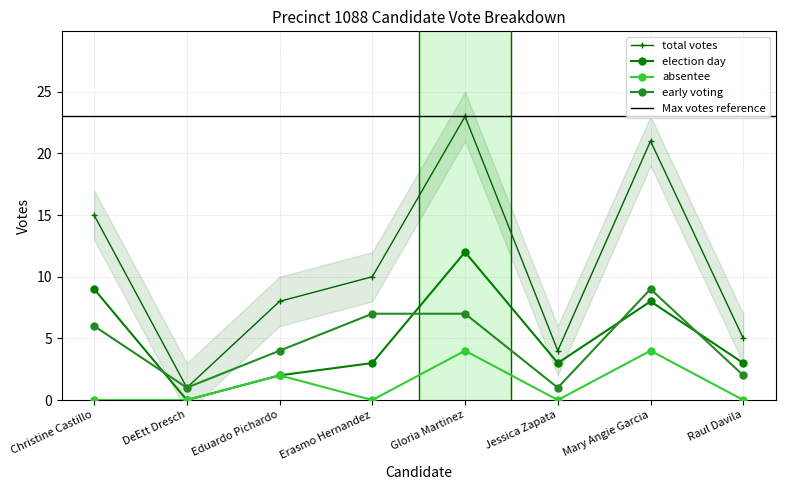

Rank the series by their maximum value, from lowest to highest.

absentee, early_voting, election_day, total_votes